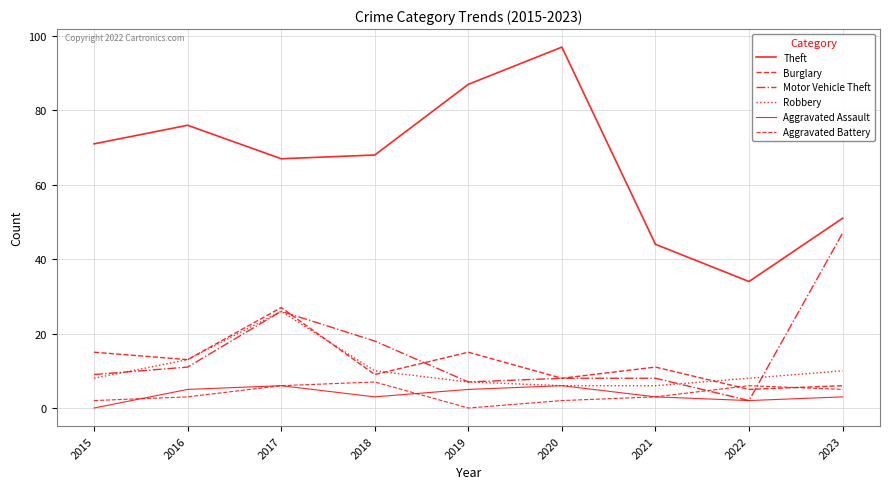

Which series has the widest spread of values?

Theft